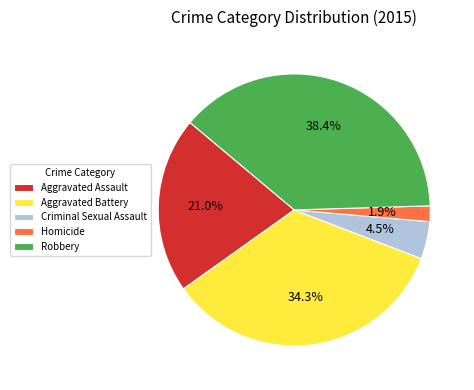

Which slice is the smallest?

Homicide